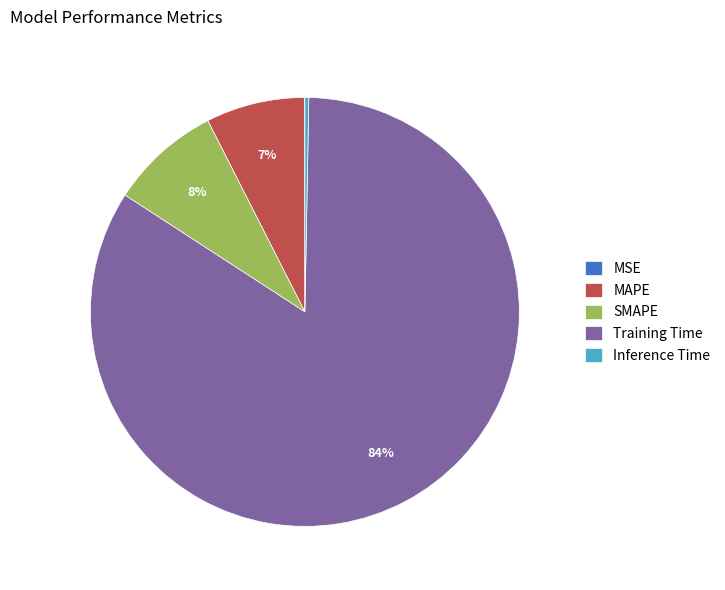

What is the majority slice?

Training Time